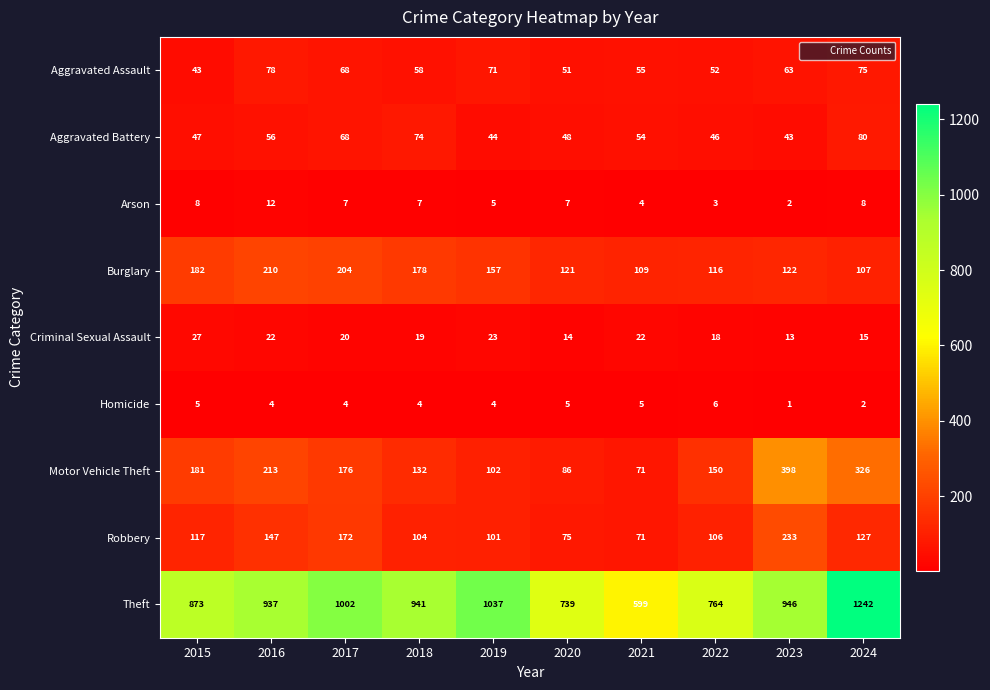

Which category has the lowest value in the Burglary series?

2024